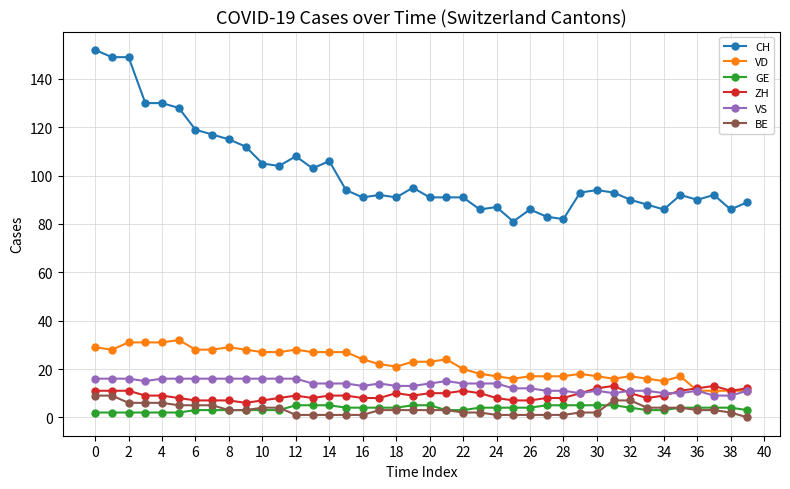

True or false: CH and VS cross at least once.

False